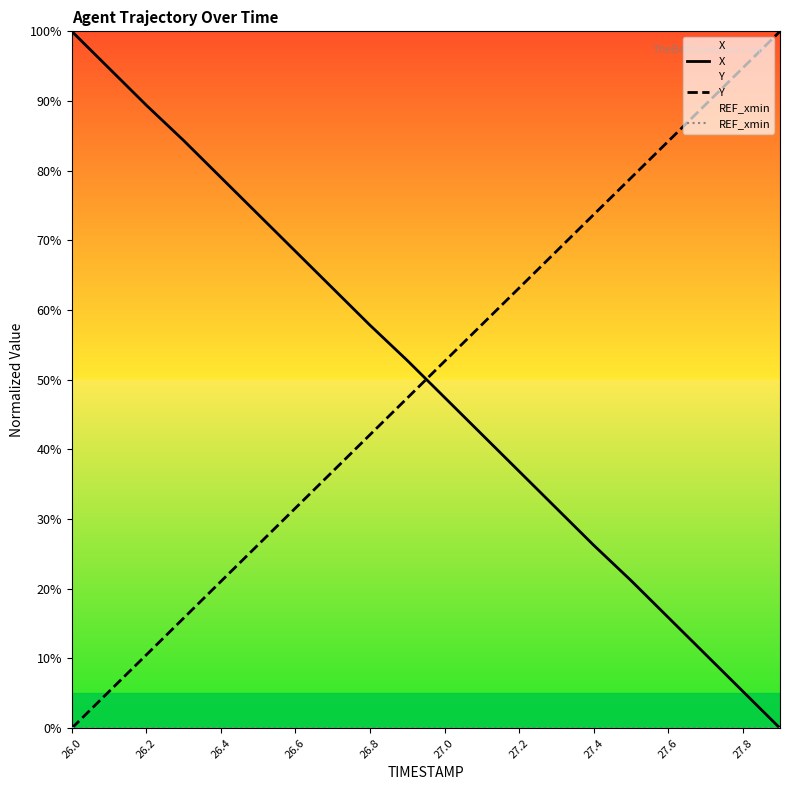

True or false: Y has more than 0 interior local peaks.

False